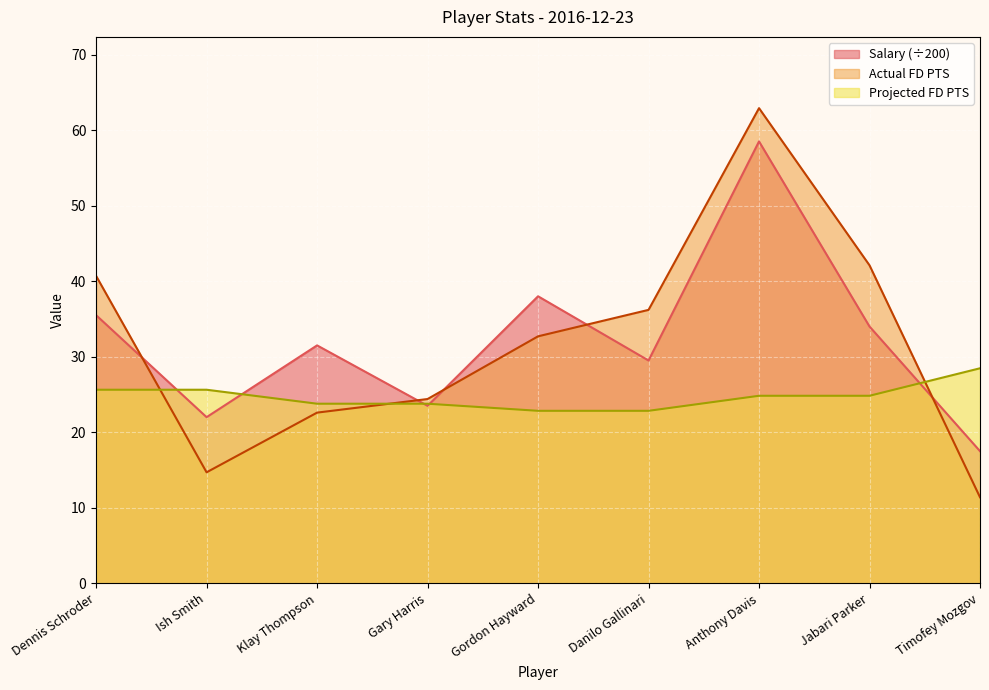

At which category does the chart reach its minimum across all series?

Timofey Mozgov